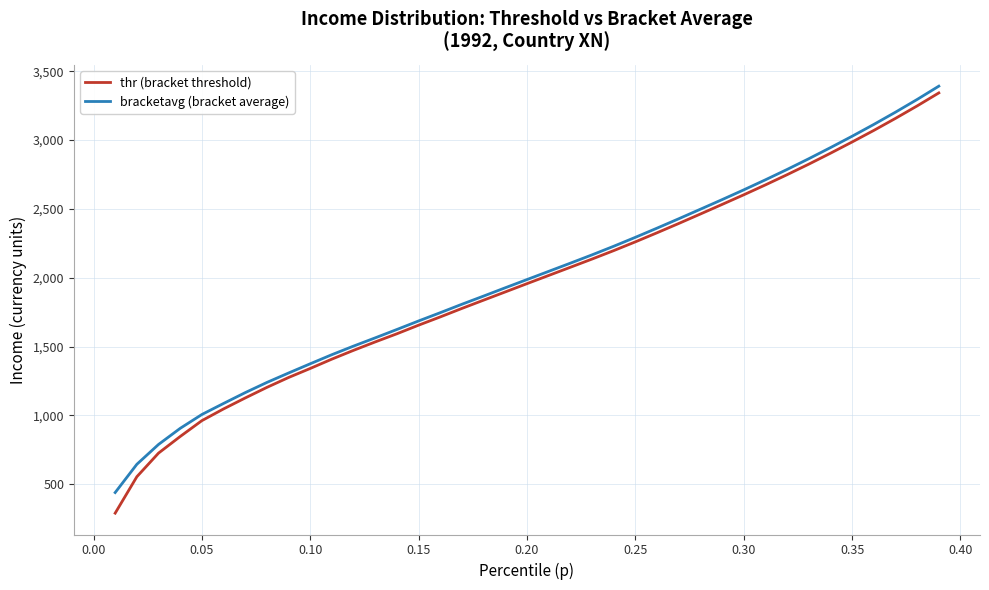

Does the chart have visible grid lines?

Yes